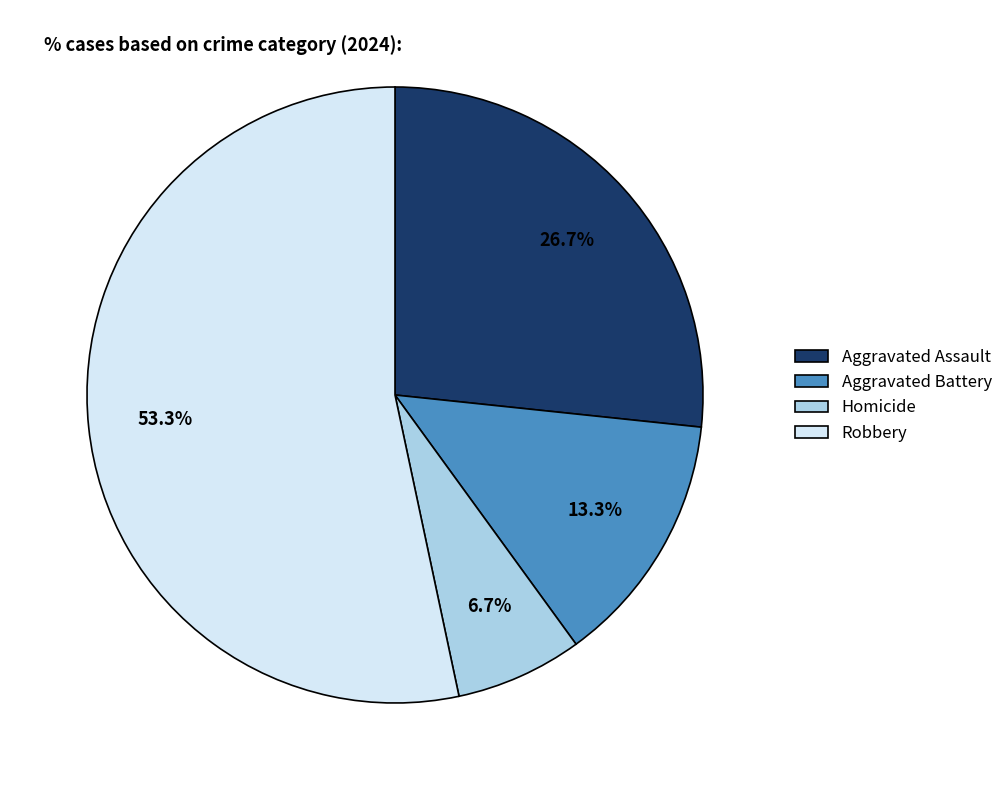

Rank the categories by value from highest to lowest.

Robbery, Aggravated Assault, Aggravated Battery, Homicide